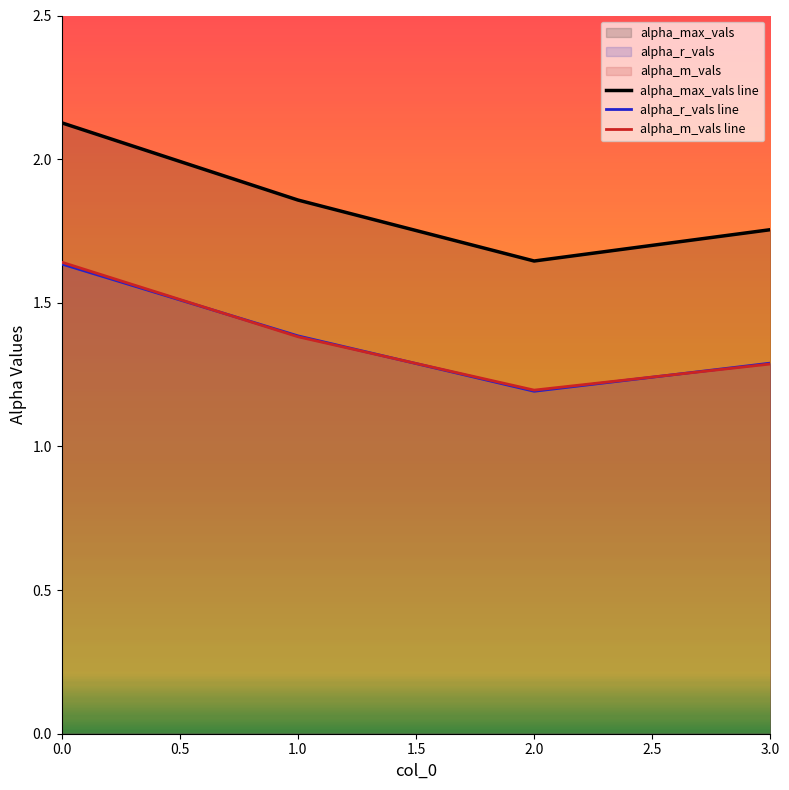

How many distinct data groups are displayed?

3